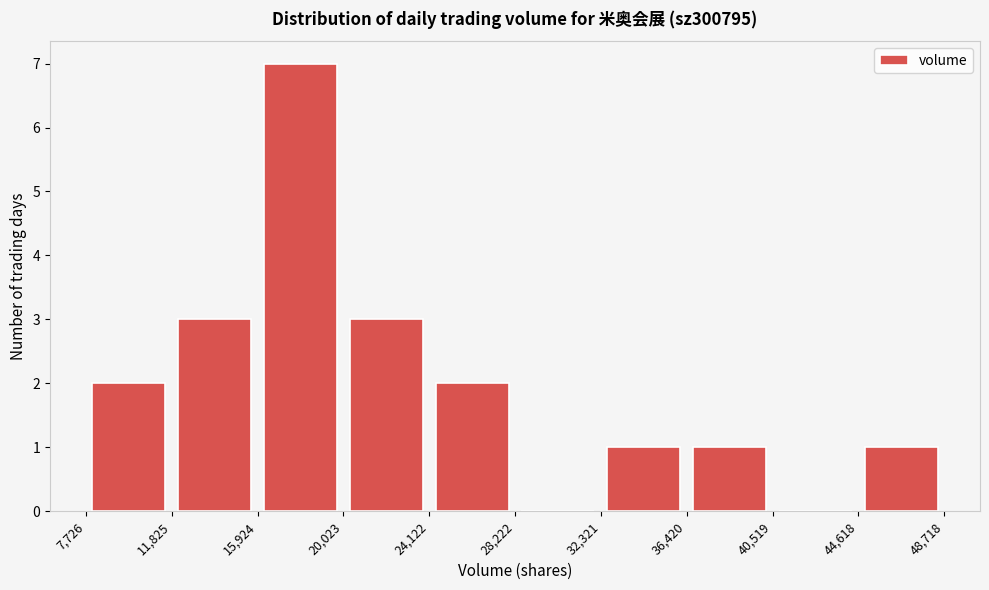

Reading left to right, list every bar in this chart as the range it spans on the x-axis followed by its height. The values are not printed on the chart, so give them approximately, as read against the axis.

7,726 to 11,825: 2
11,825 to 15,924: 3
15,924 to 20,023: 7
20,023 to 24,122: 3
24,122 to 28,222: 2
28,222 to 32,321: 0
32,321 to 36,420: 1
36,420 to 40,519: 1
40,519 to 44,618: 0
44,618 to 48,718: 1